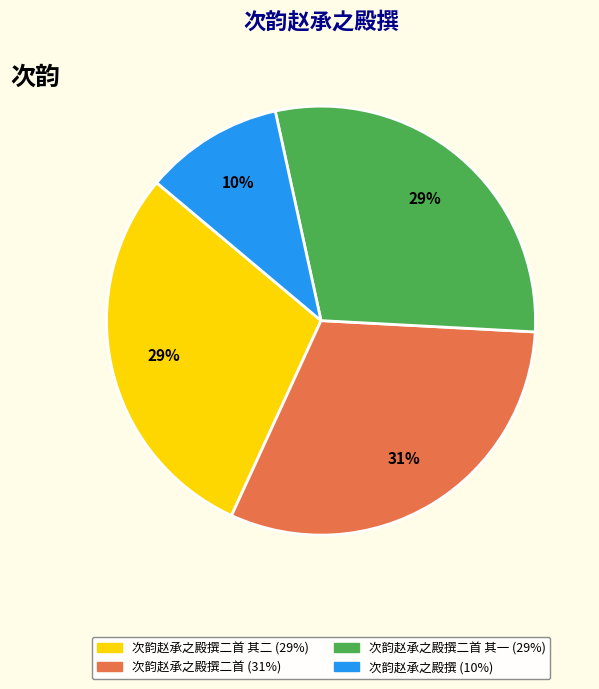

To the nearest percent, what is the difference between the largest and smallest slice percentages?

21%